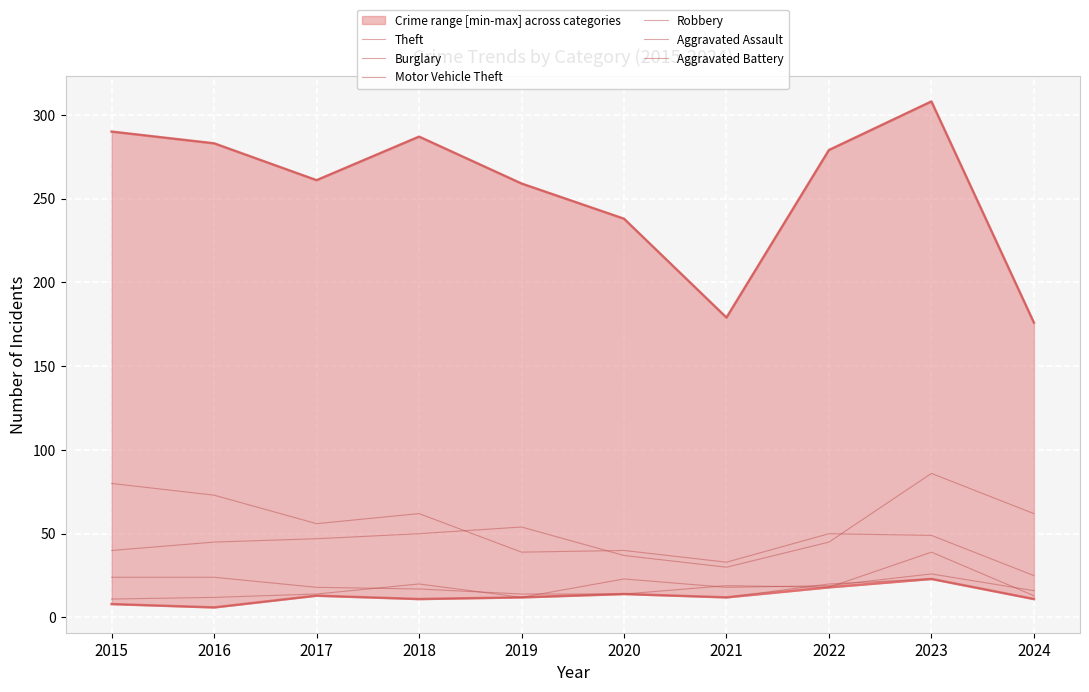

At which label does Robbery first exceed 18?

2015